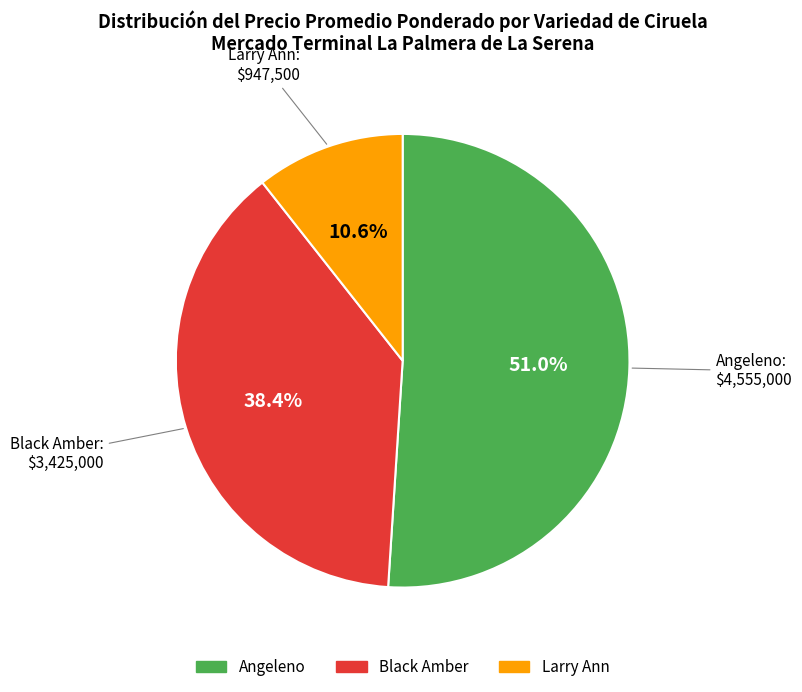

Is there any slice that represents more than half of the pie?

Yes